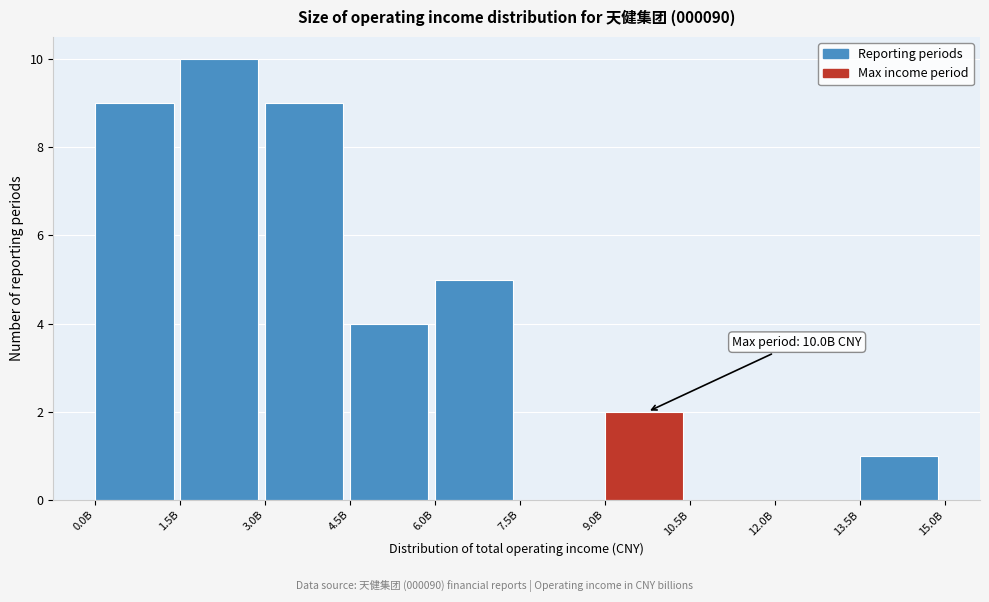

Reading right to left, extract all data points from this chart.

13.5B=1	12.0B=0	10.5B=0	9.0B=2	7.5B=0	6.0B=5	4.5B=4	3.0B=9	1.5B=10	0.0B=9